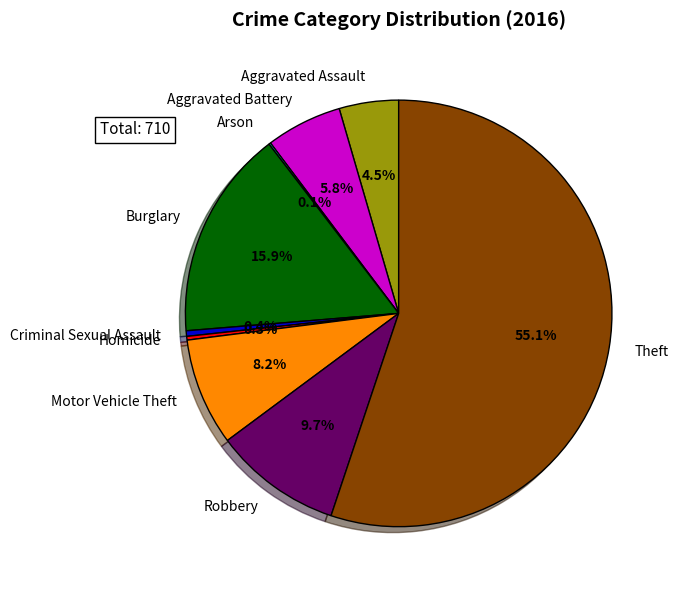

Between Homicide and Robbery, which is larger?

Robbery